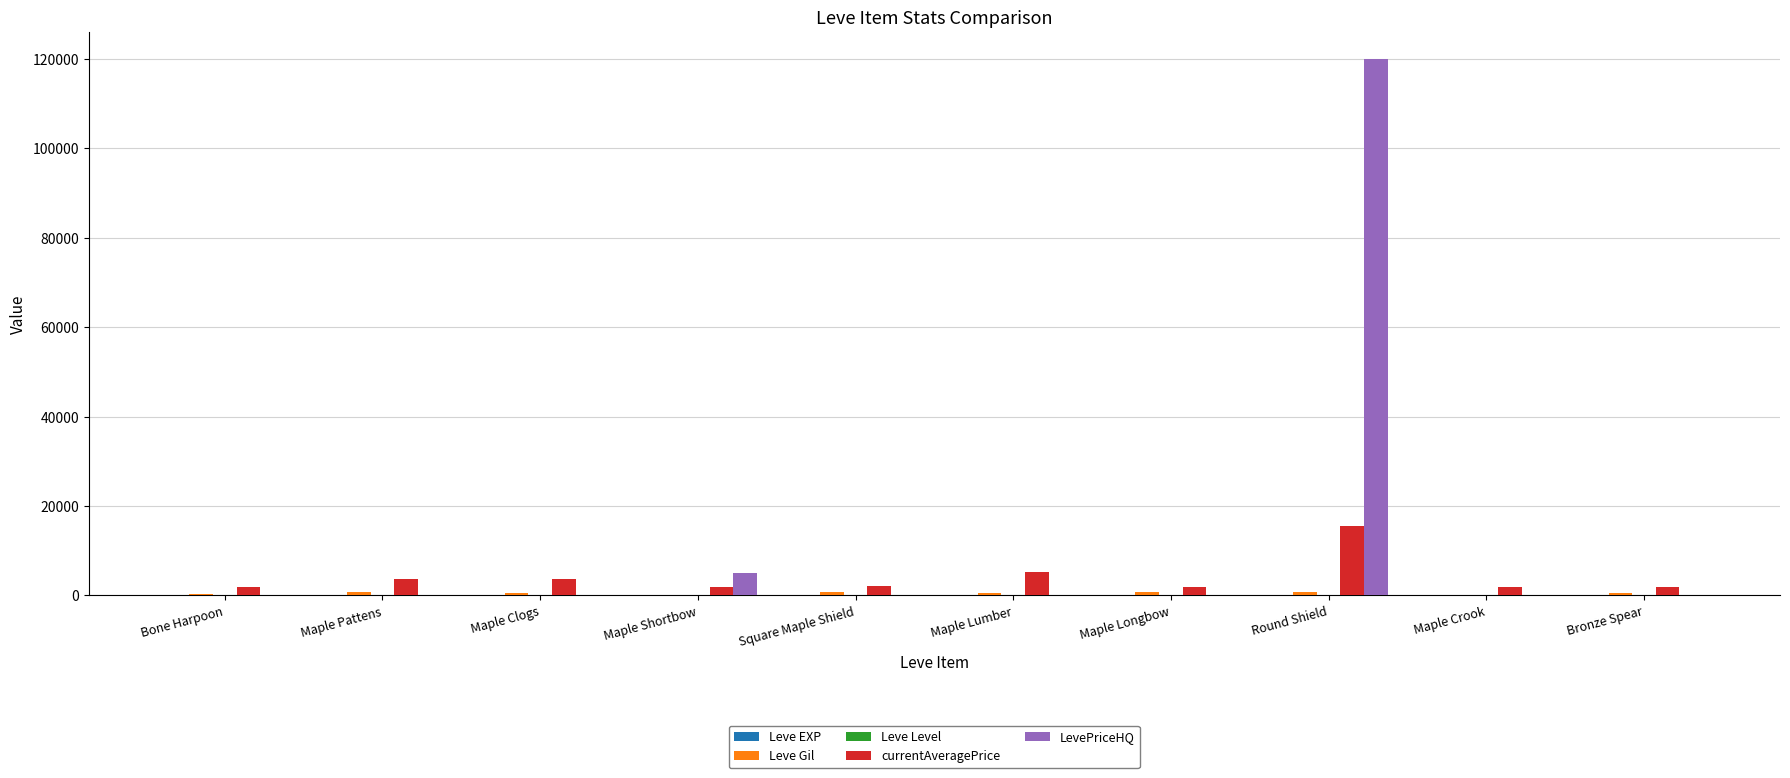

Which category has the highest value across all series?

Round Shield